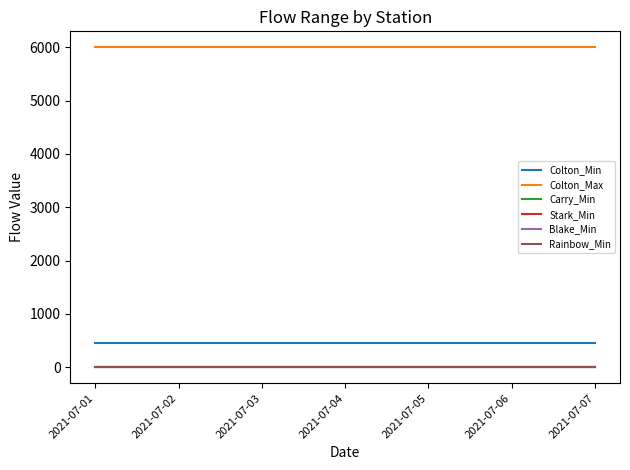

Does the chart have visible grid lines?

No